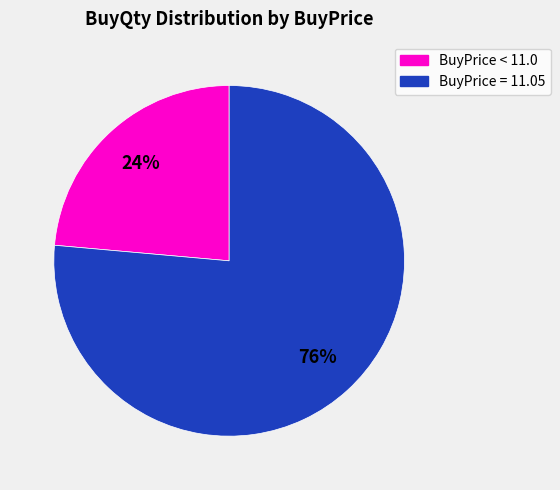

How many slices are in this pie chart?

2